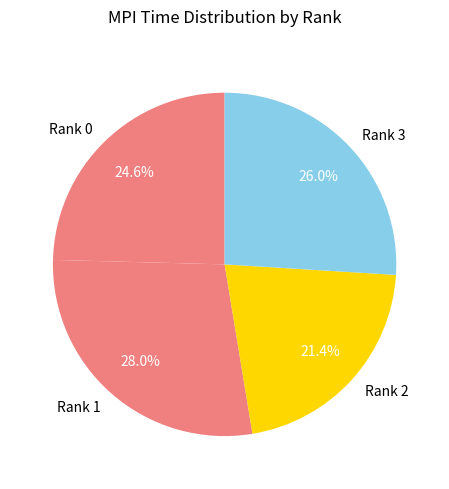

Does Rank 2 account for over 50% of the chart?

No